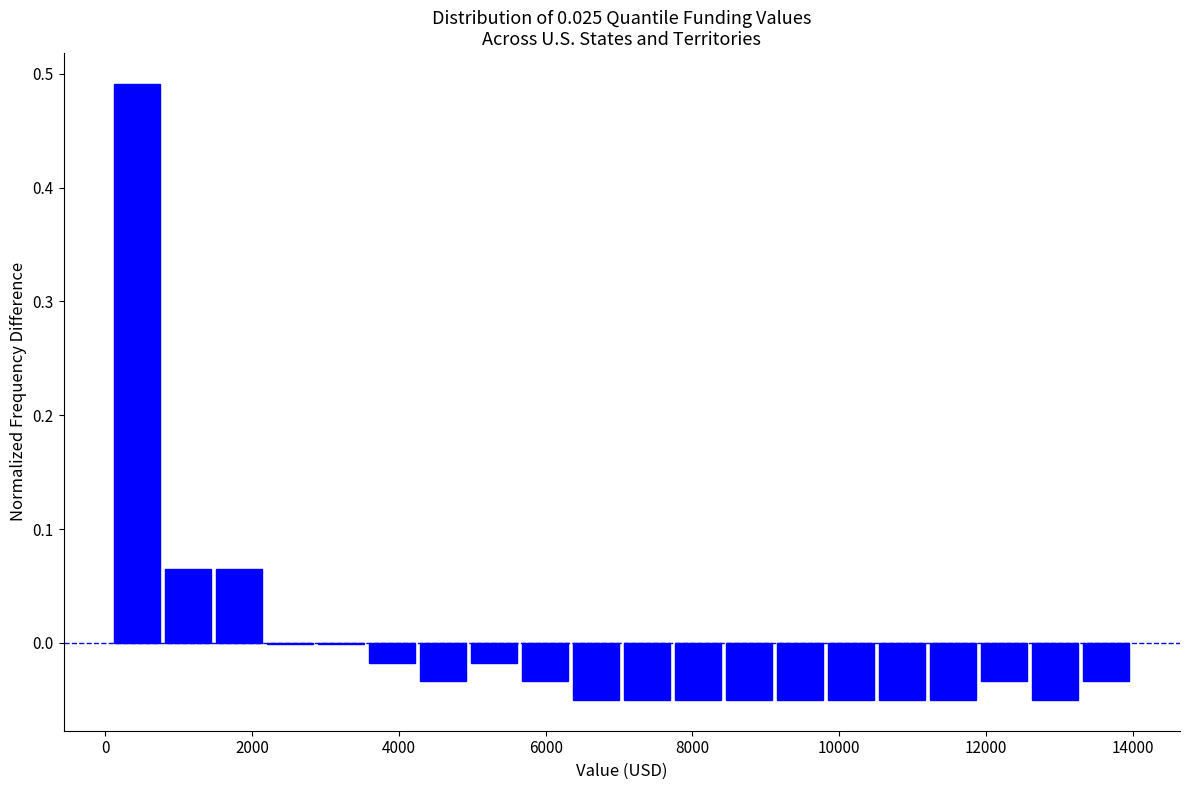

Around what value on the x-axis is the tallest bar? Give the approximate position of its centre, as read against the axis.

400